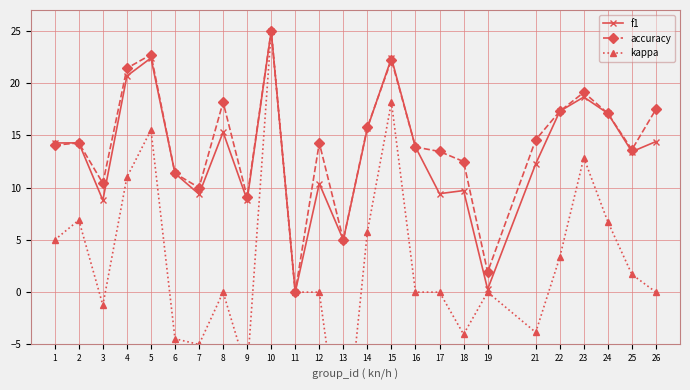

At how many categories does at least one series exceed 1?

24